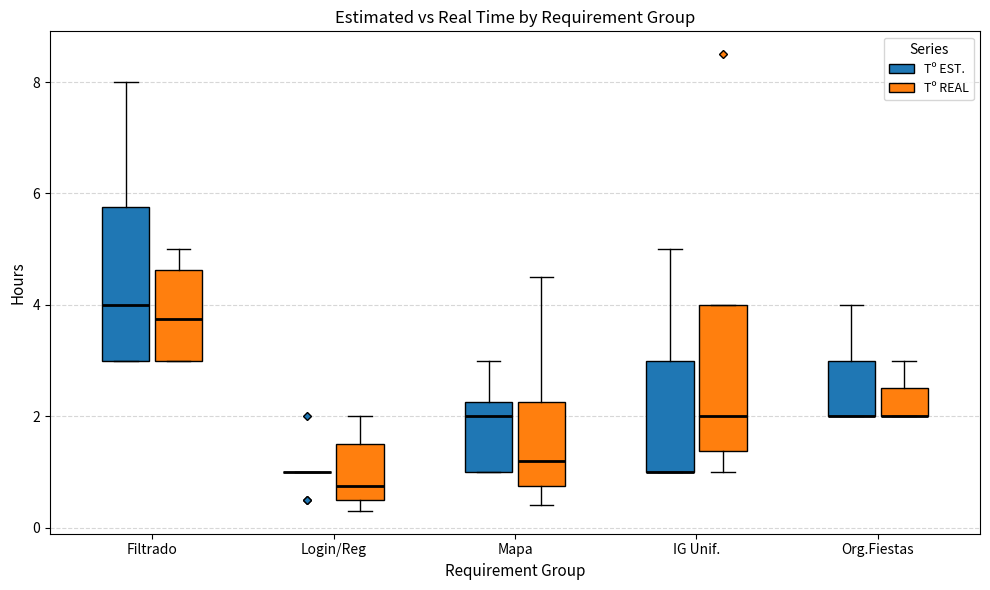

Where does the upper whisker of the box for Mapa (Tº REAL) end on the y-axis? The values are not printed on the chart, so give them approximately, as read against the axis.

4.6